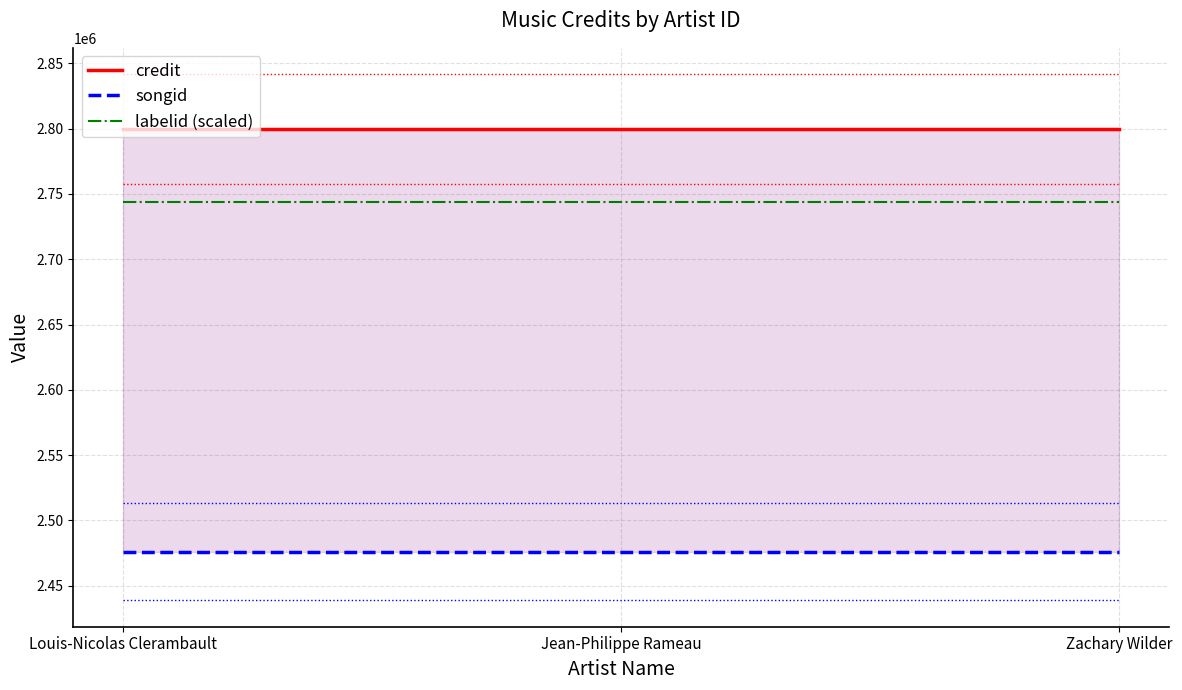

Is it true that labelid (scaled) equals 2743655.0 at Louis-Nicolas Clerambault?

True